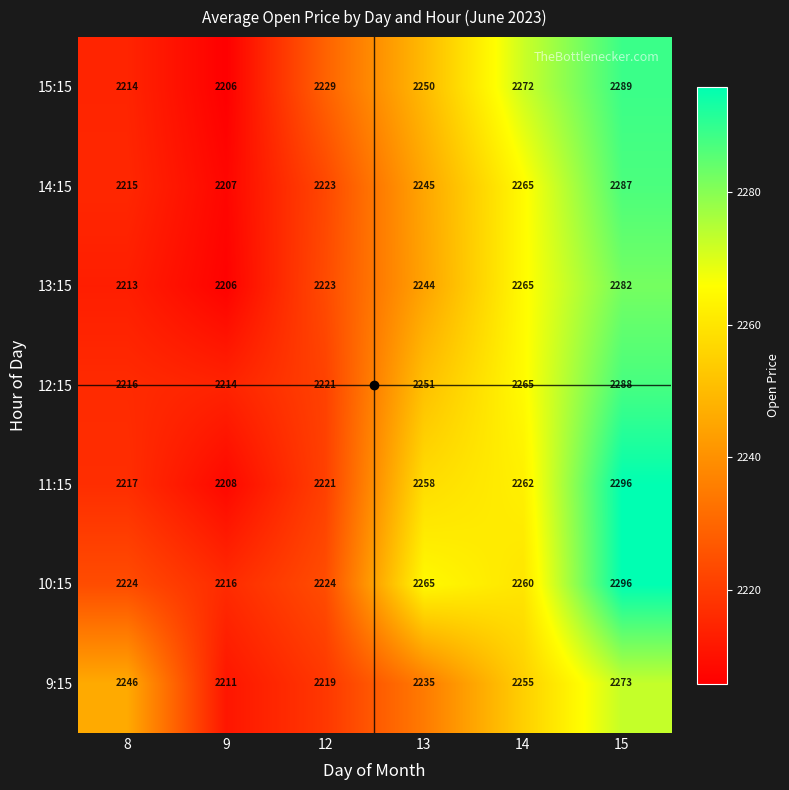

At how many categories does at least one series exceed 2238?

4